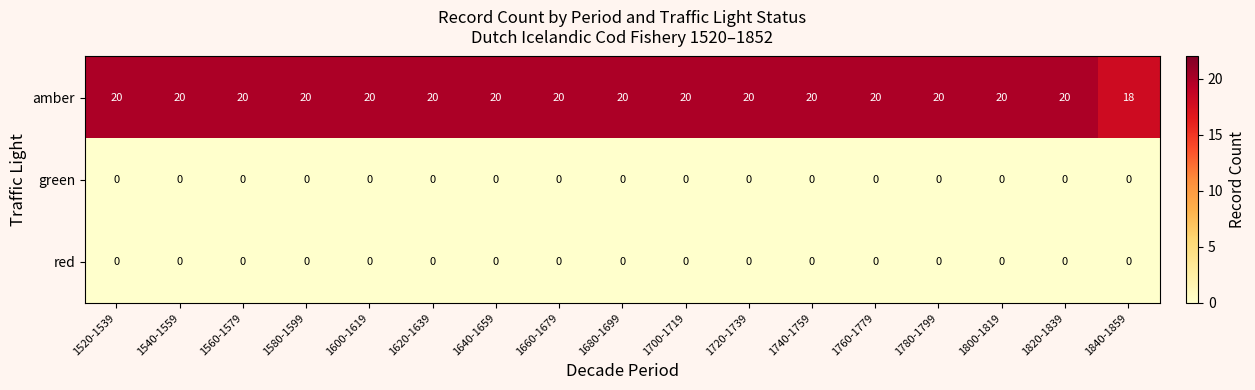

What is the lowest value of the amber series?

18